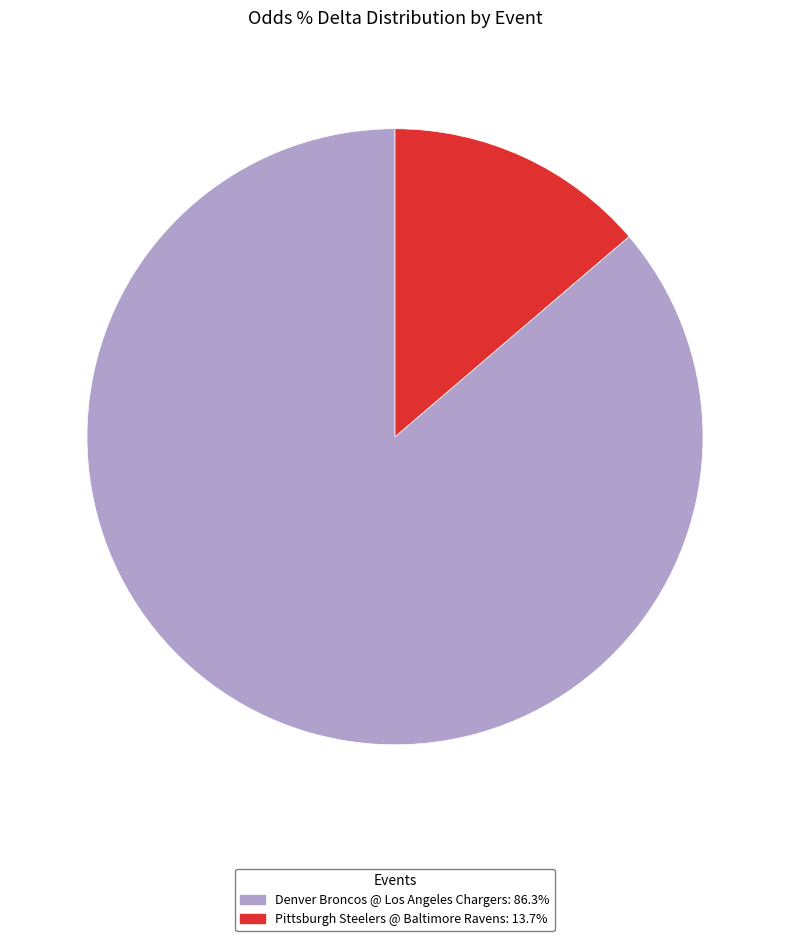

What is the largest slice in the pie chart?

Denver Broncos @ Los Angeles Chargers